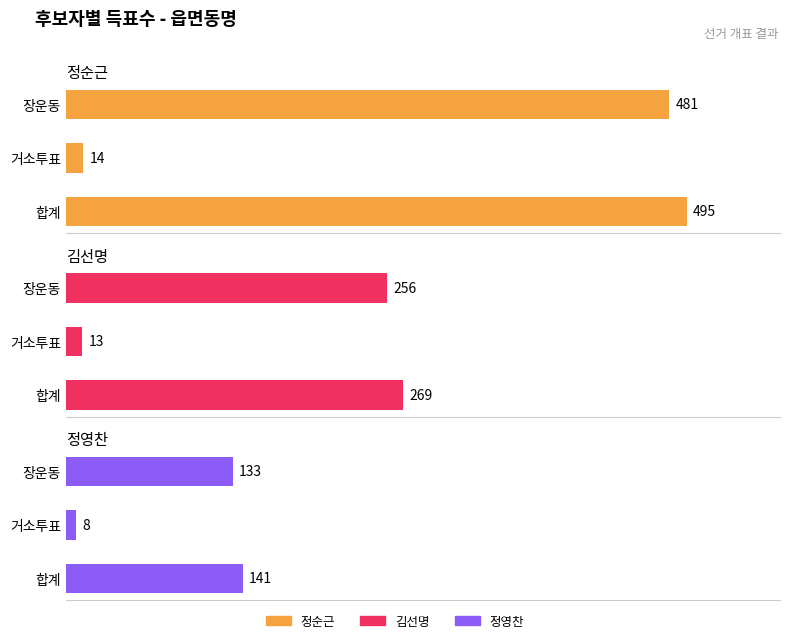

Rank the series by their average value, from highest to lowest.

정순근, 김선명, 정영찬